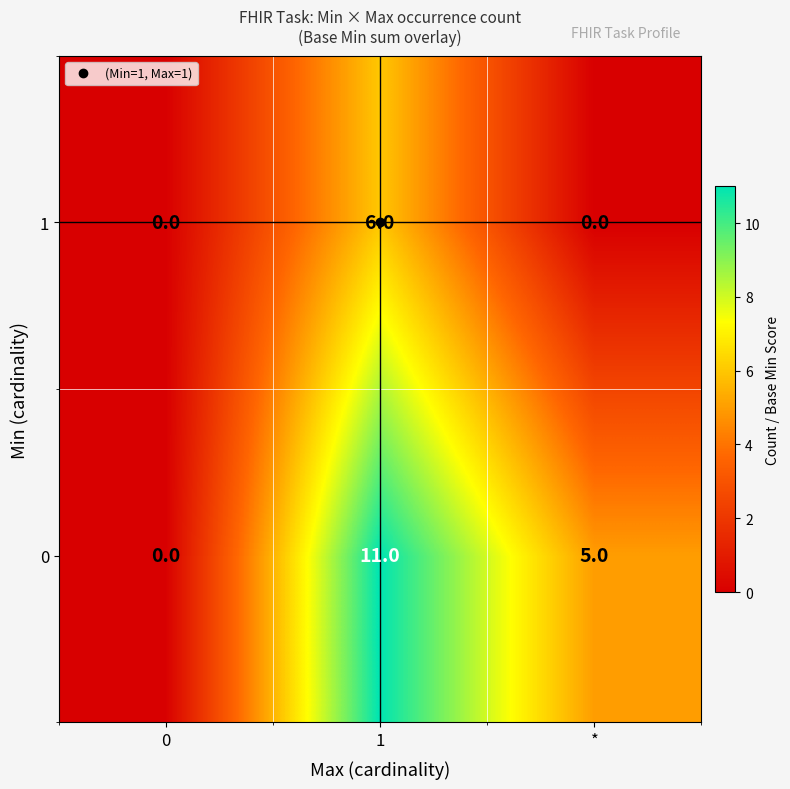

The value of 1 at * is 3. True or false?

False